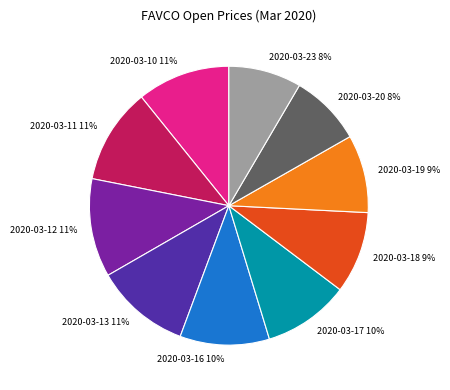

How many slices are in this pie chart?

10